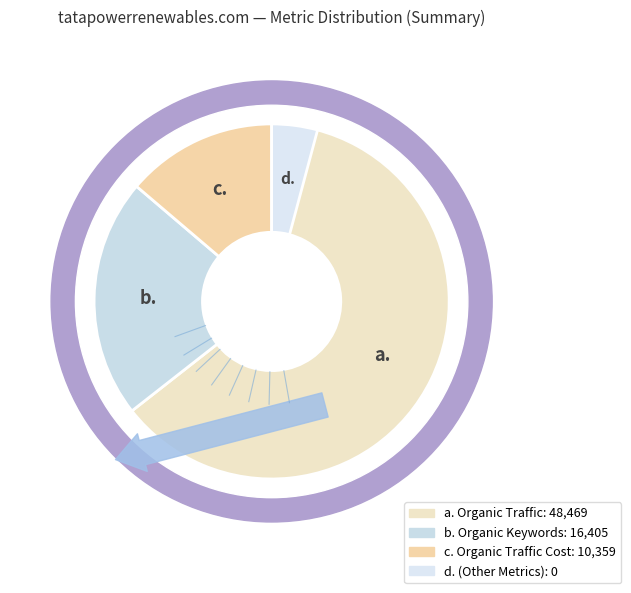

To the nearest percent, what is the combined percentage of Organic Traffic Cost and Organic Traffic?

78%